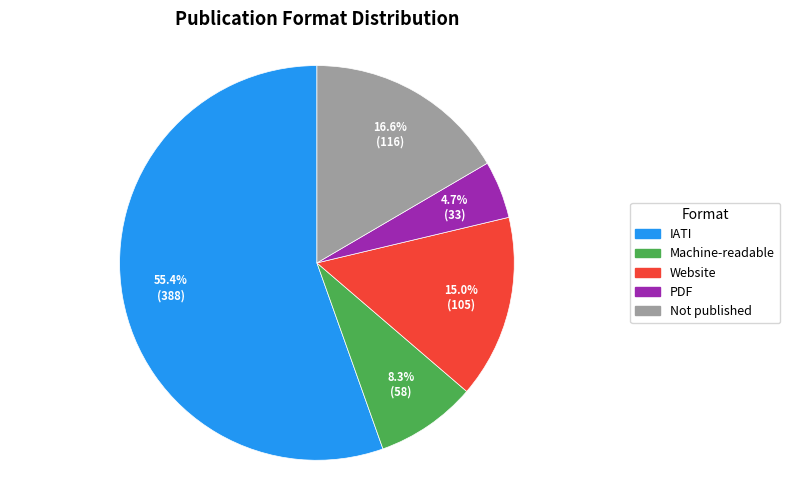

How many segments does this pie chart have?

5